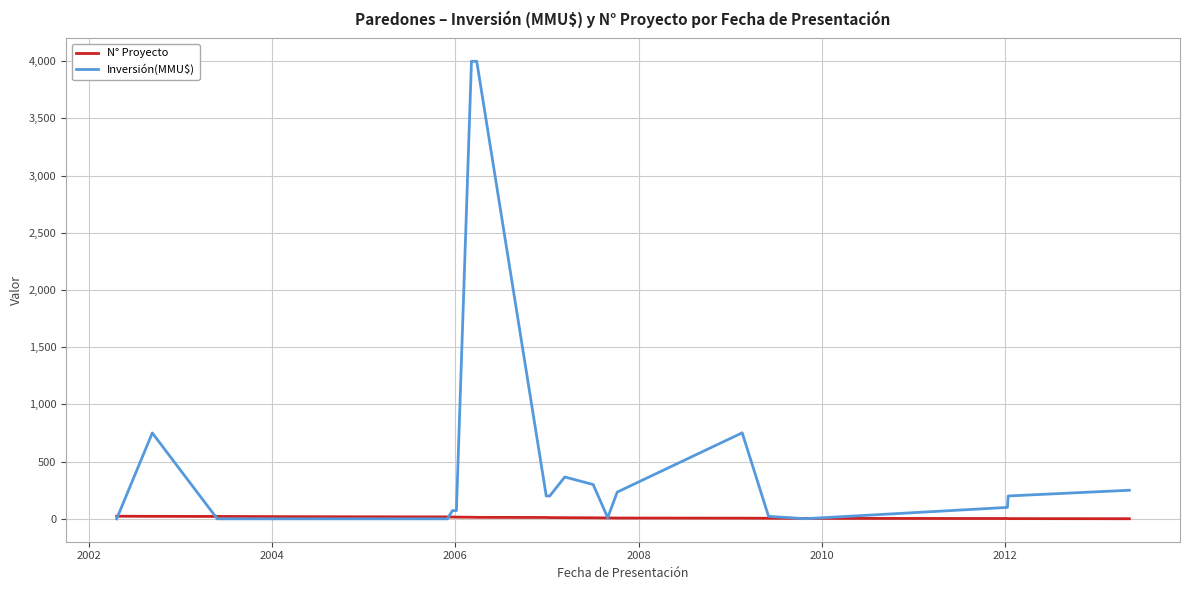

Which series has the largest range (max minus min)?

Inversión(MMU$)